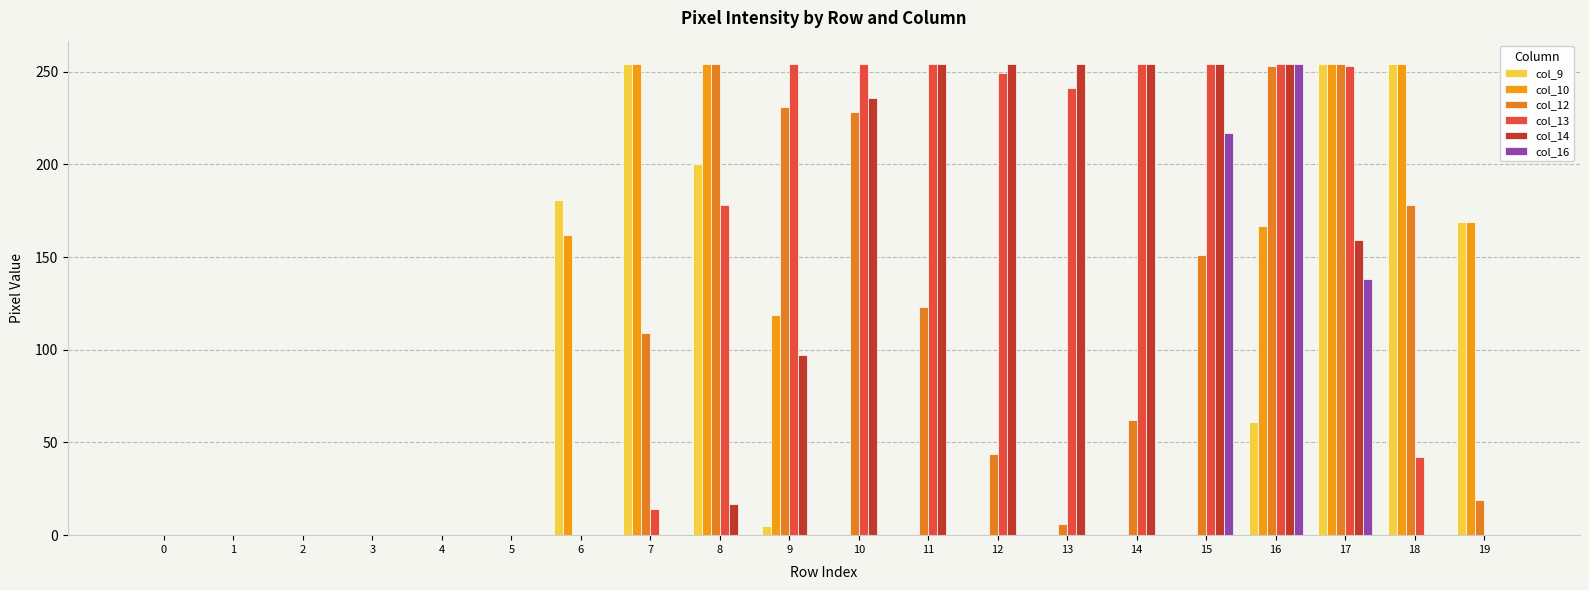

Which series has the largest range (max minus min)?

col_9